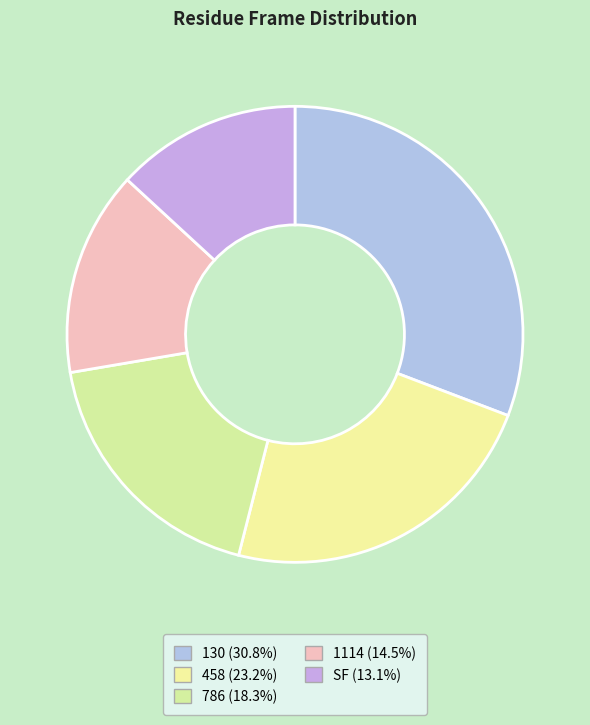

How many slices are in this pie chart?

5